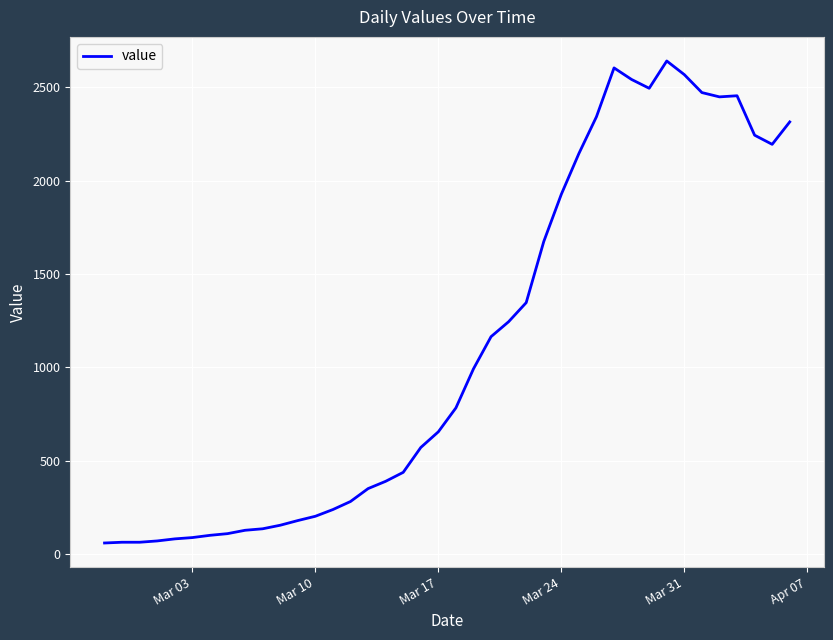

What is the smallest value displayed?

61